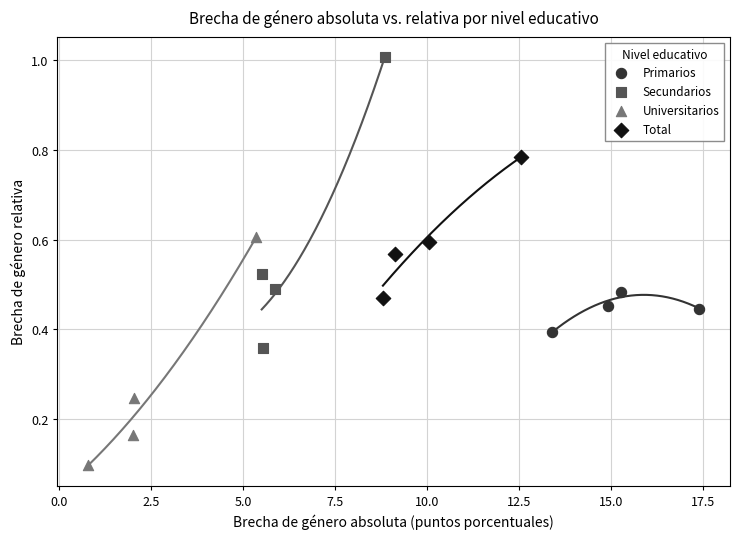

Which series reaches the maximum Y coordinate?

Secundarios